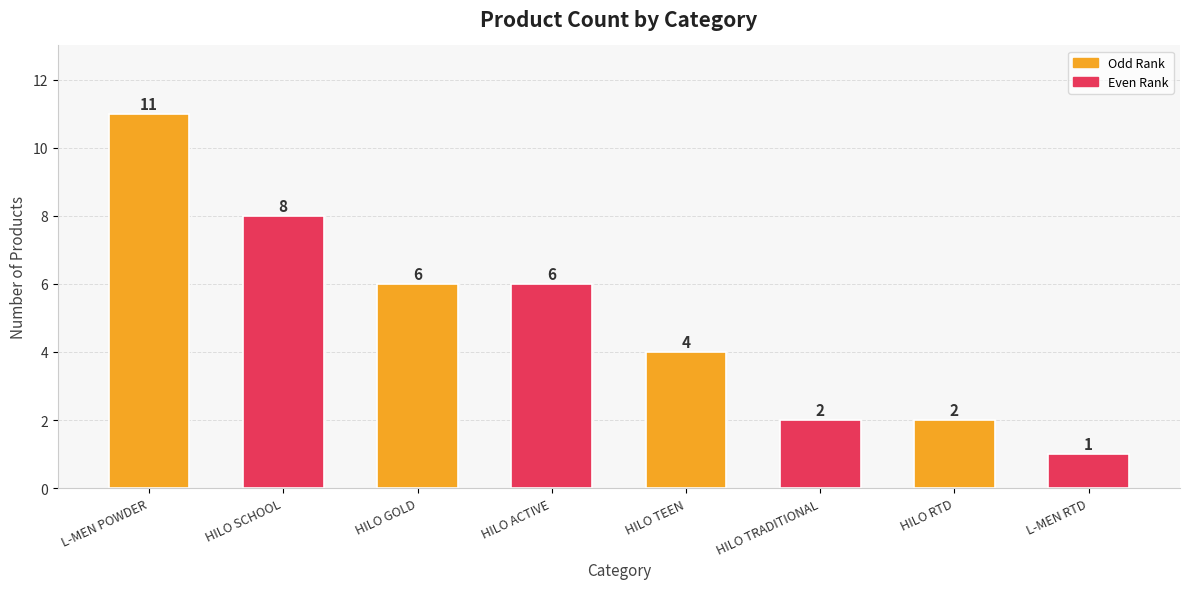

What is the value of the 7th bar from the left?

2